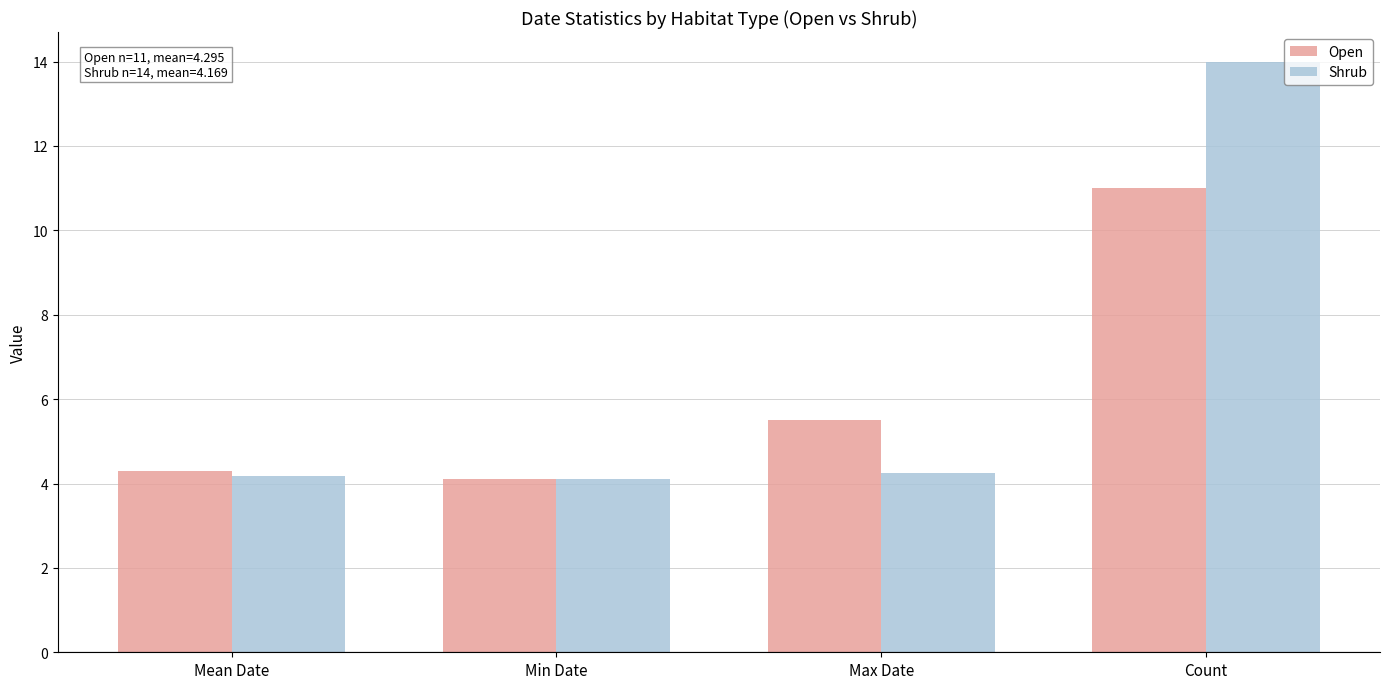

What is the smallest value displayed?

4.1